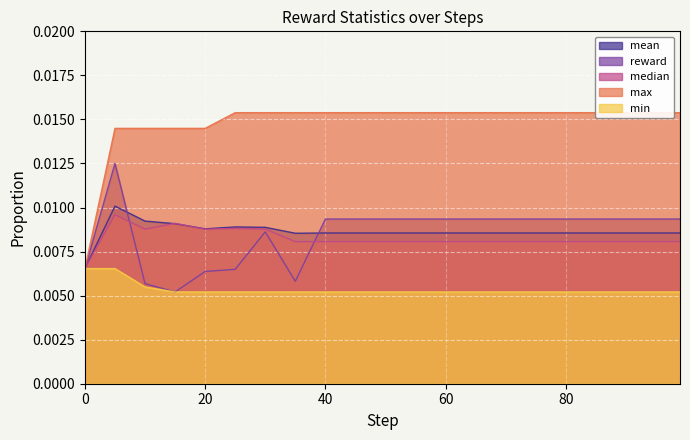

At which category is the sum across all series the highest?

5